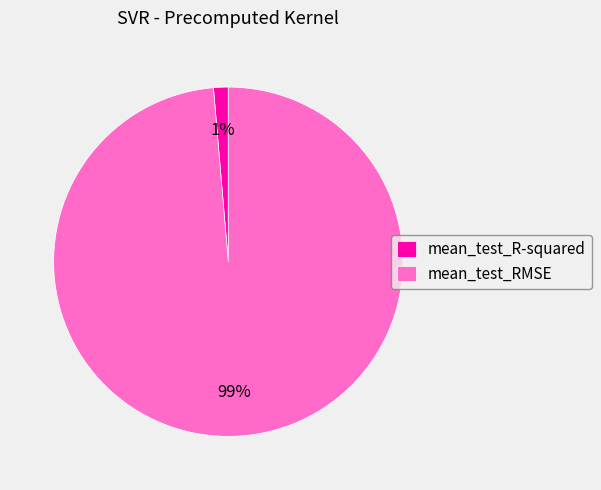

To the nearest percent, what is the combined percentage of mean_test_R-squared and mean_test_RMSE?

100%